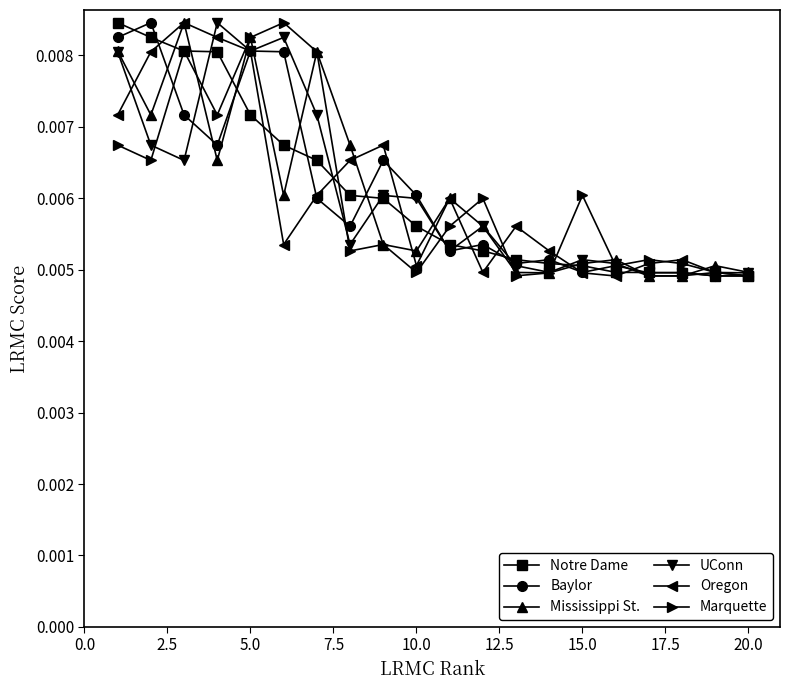

In UConn, how many points are higher than both neighbors (excluding endpoints)?

6